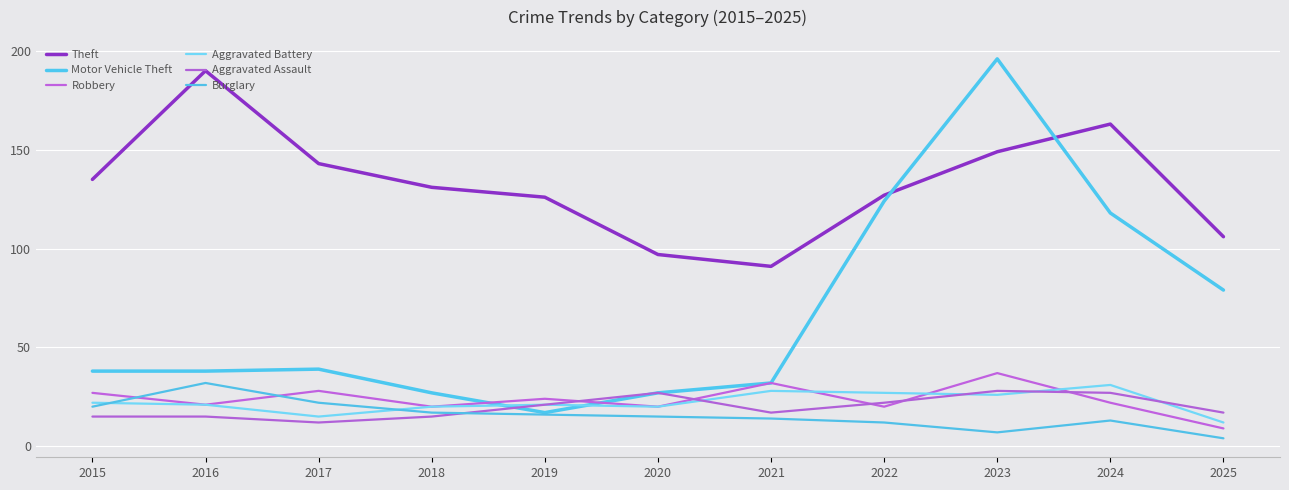

What is the average value of the Aggravated Battery series?

22